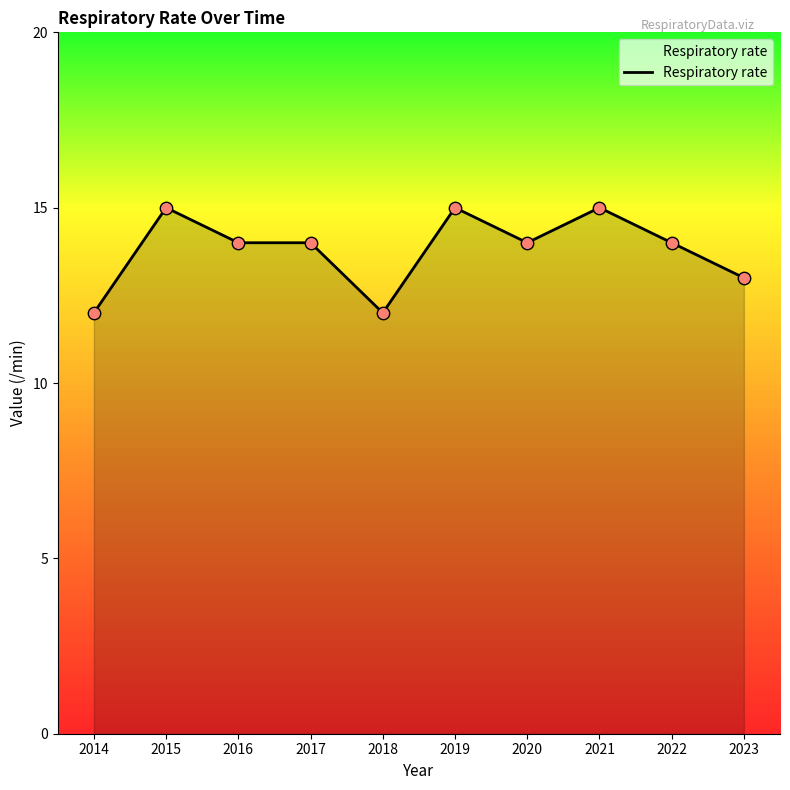

Between 2021 and 2014, which is larger?

2021